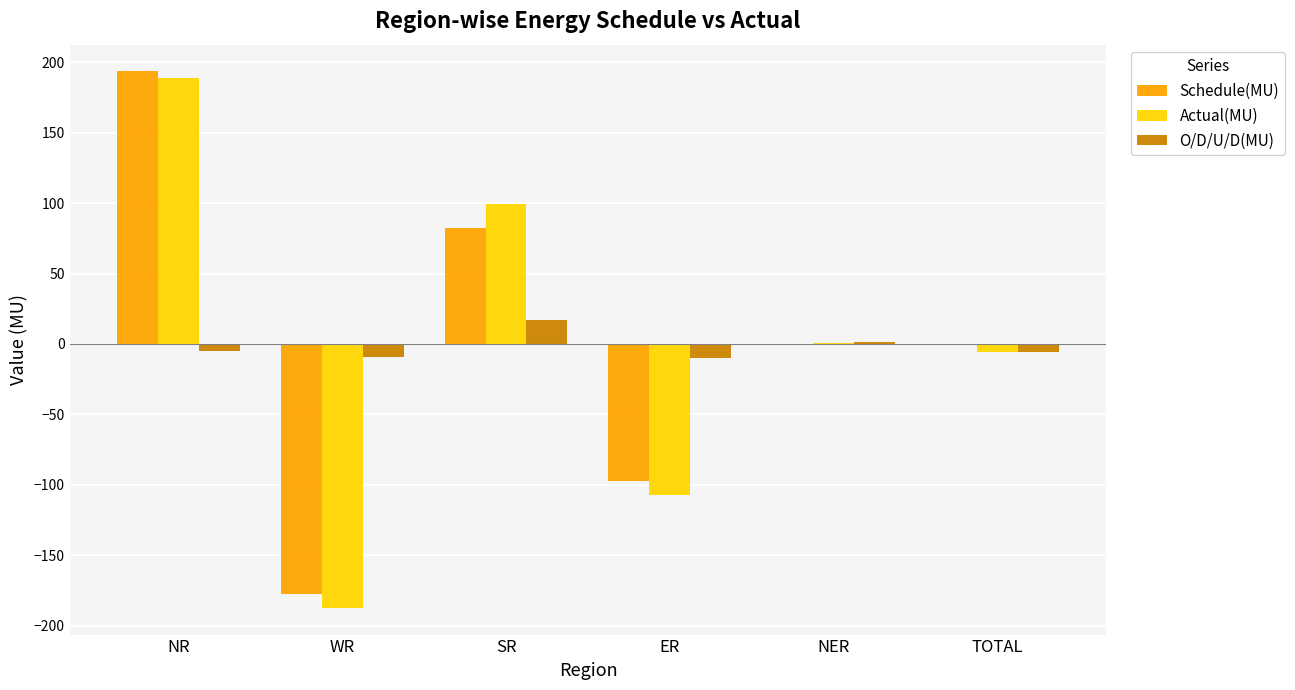

How many series are shown in this chart?

3